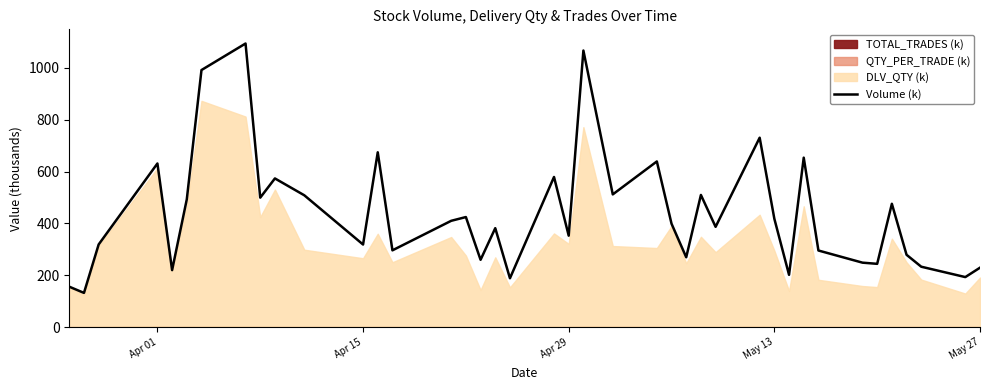

What is the maximum value shown in the chart?

1094.3